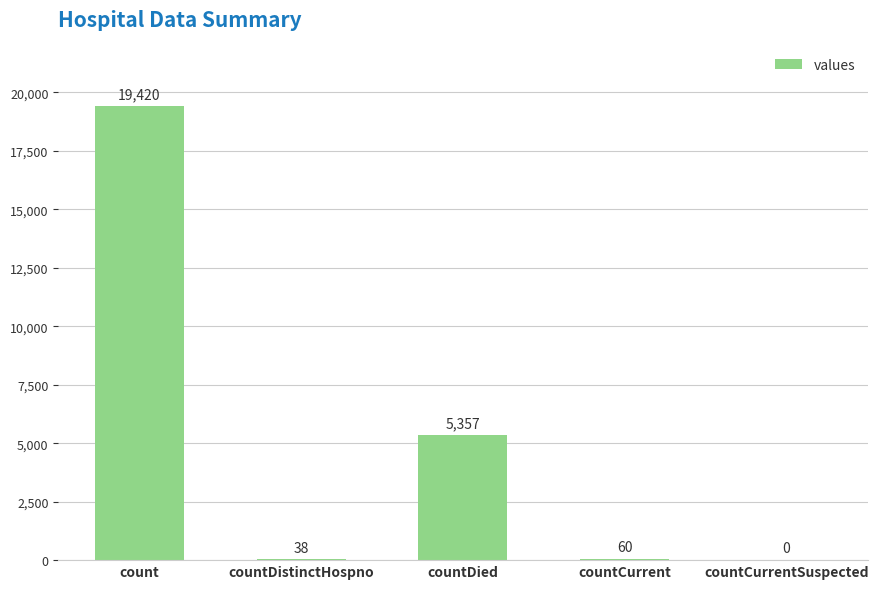

Reading right to left, transcribe all the data shown in this chart.

0	60	5357	38	19420